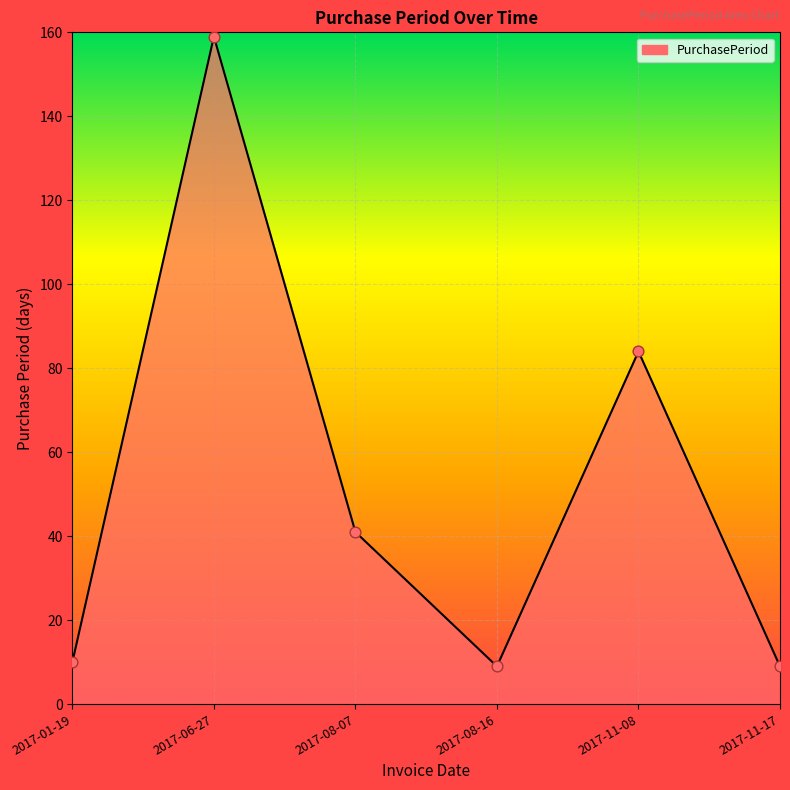

Approximately how many times larger is the value at 2017-01-19 compared to 2017-08-07?

0.2